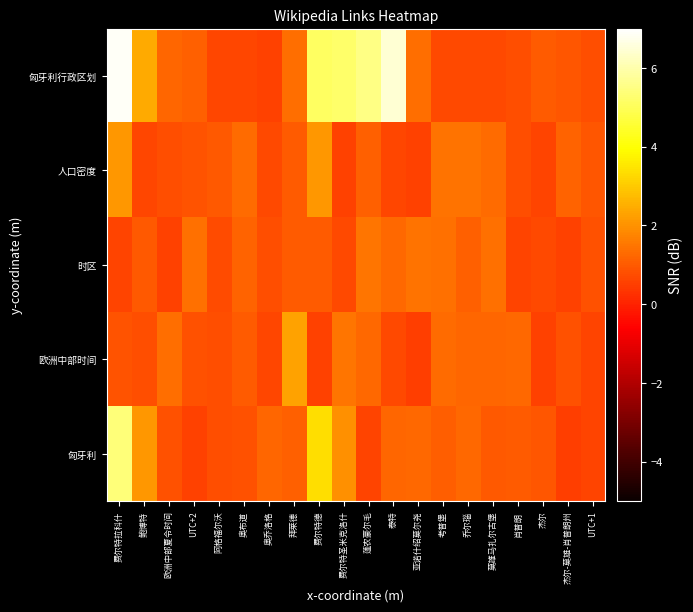

Rank the series at UTC+2 from highest to lowest value.

时区, 匈牙利行政区划, 人口密度, 欧洲中部时间, 匈牙利